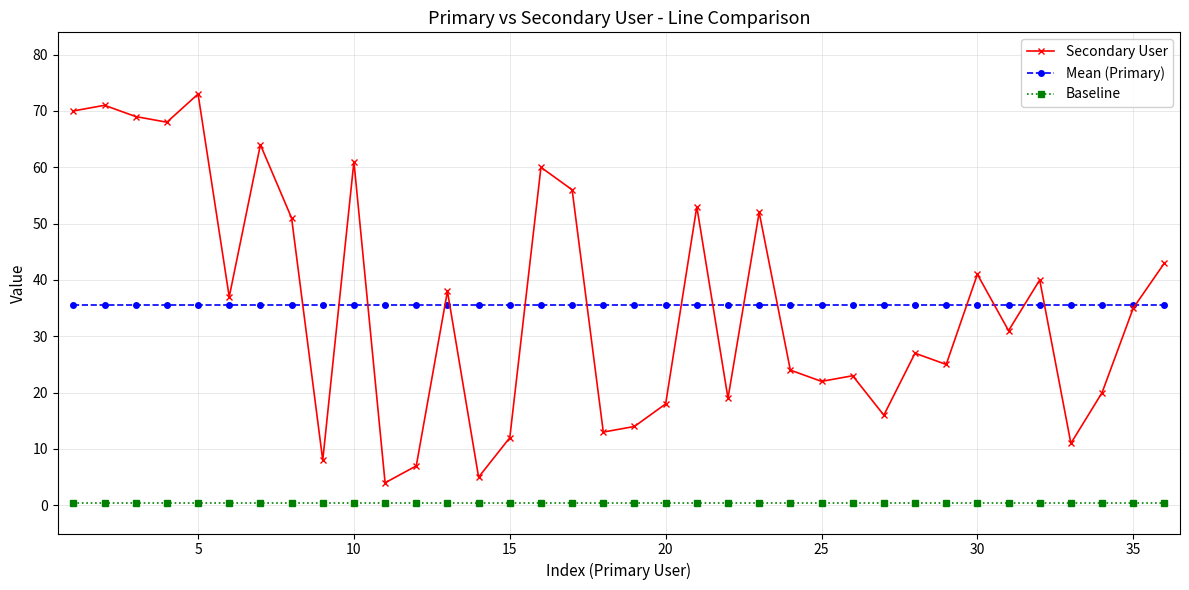

What is the difference between the maximum and minimum values in the Secondary User series?

69.0